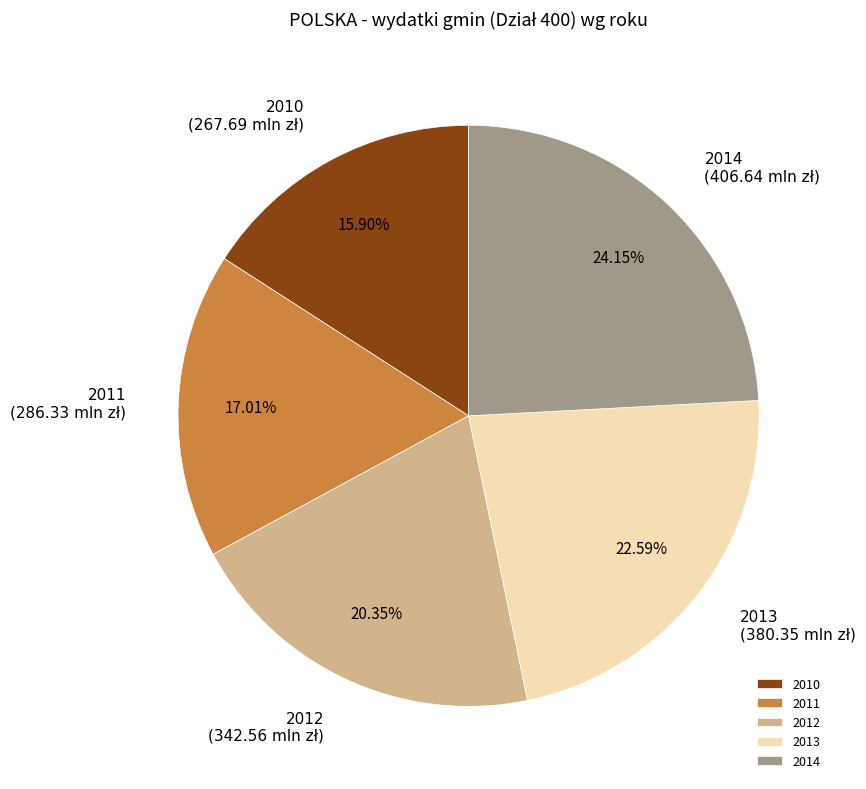

How many segments does this pie chart have?

5